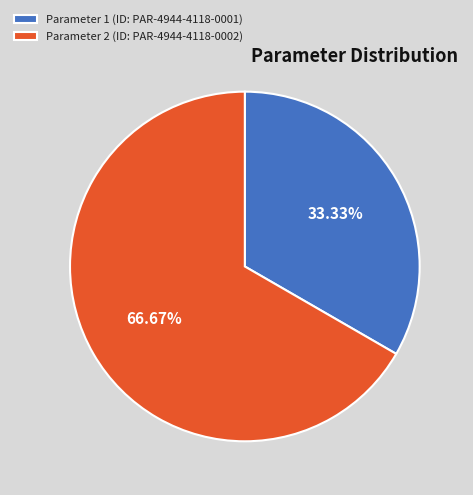

Rank the categories by value from lowest to highest.

Parameter 1 (ID: PAR-4944-4118-0001), Parameter 2 (ID: PAR-4944-4118-0002)